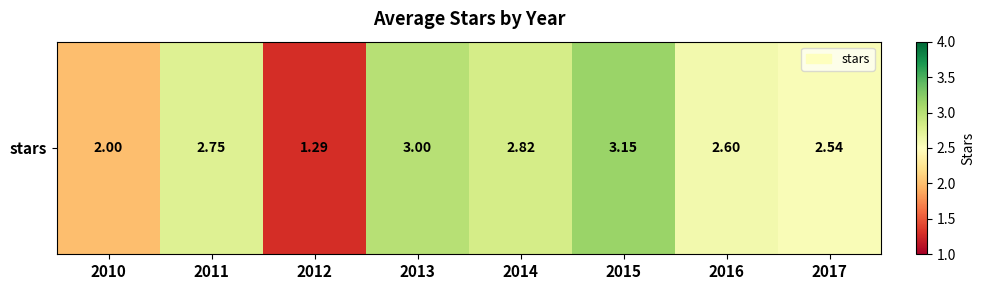

What is the average value?

2.5